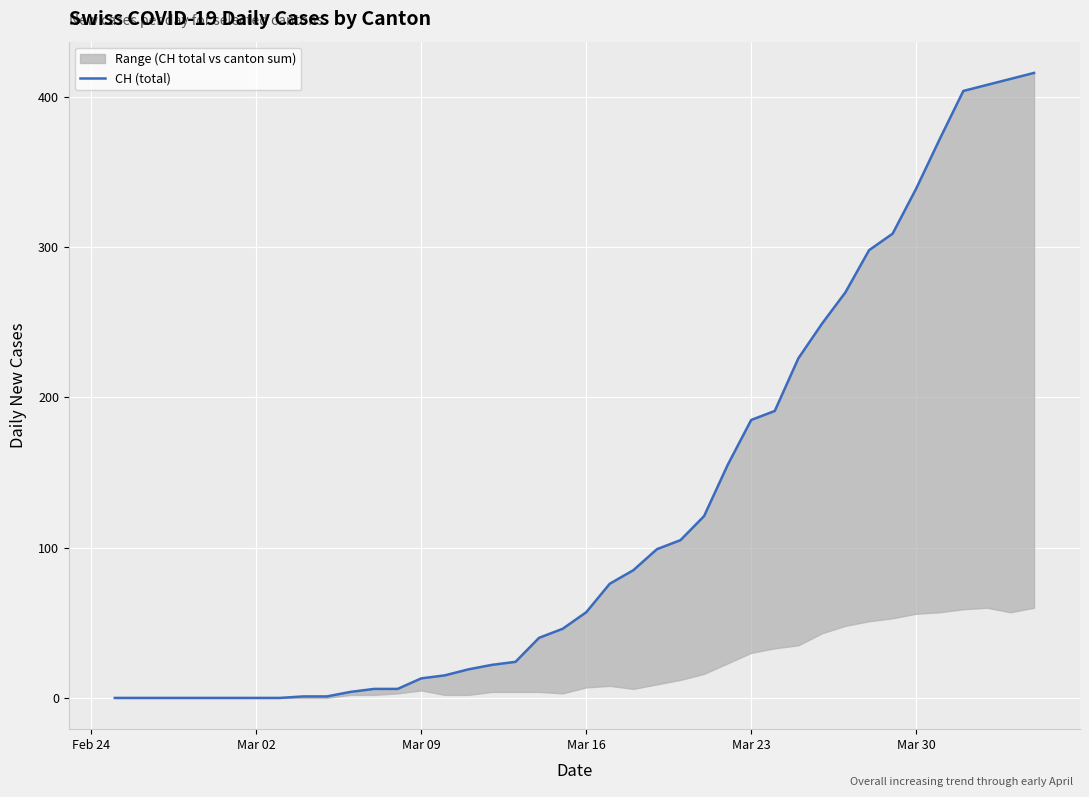

True or false: there are more than 2 points higher than both neighbors.

False